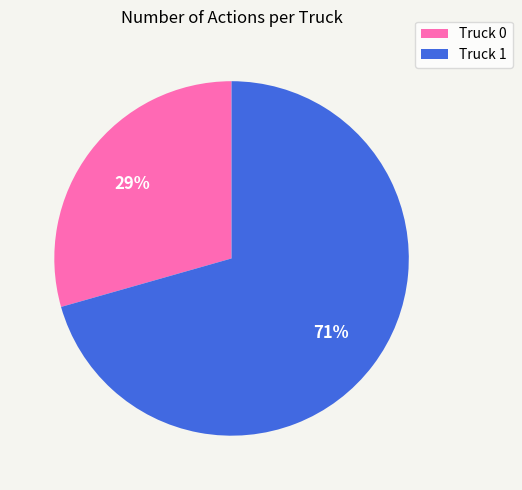

What percentage is the Truck 0 slice, to the nearest percent?

29%